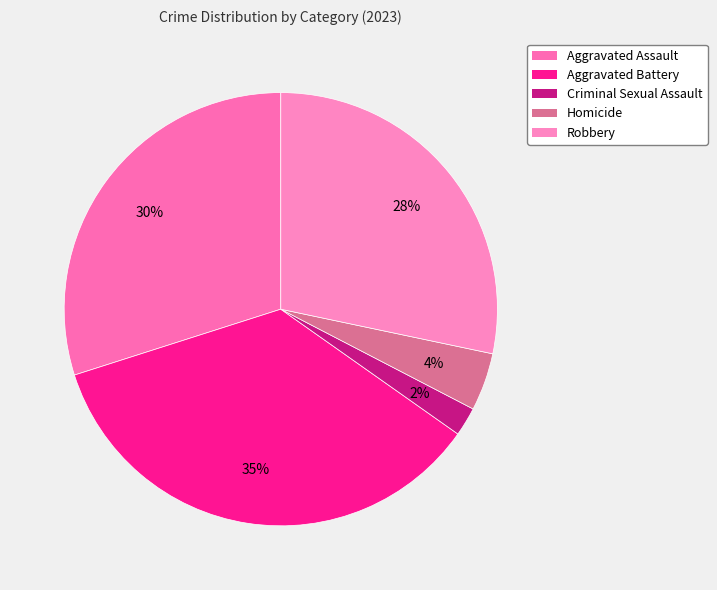

Is it true that Homicide is 1% of the pie?

False